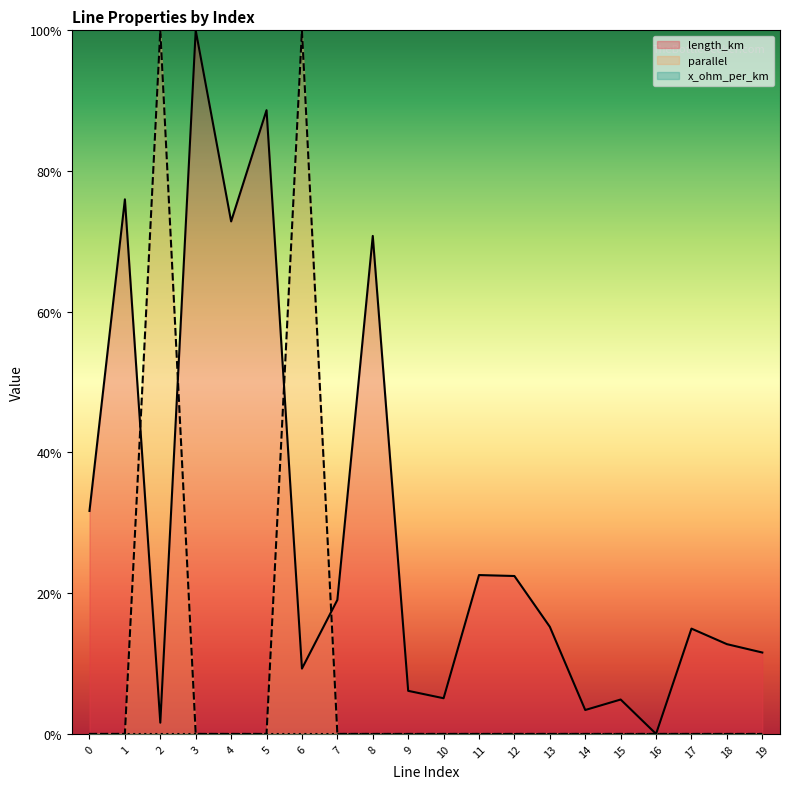

At how many categories does at least one series exceed 0?

19